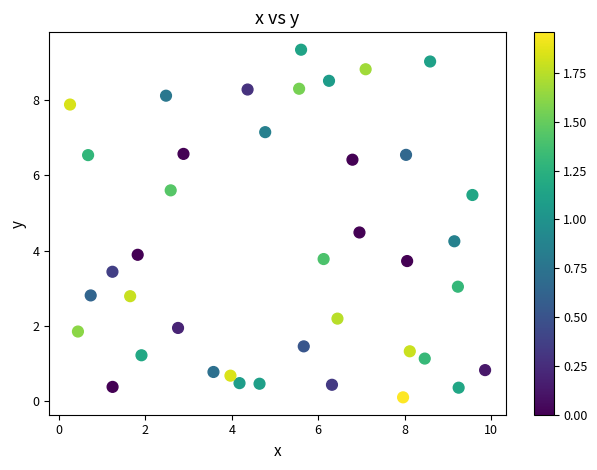

What is the range of X values (max minus min)?

9.6